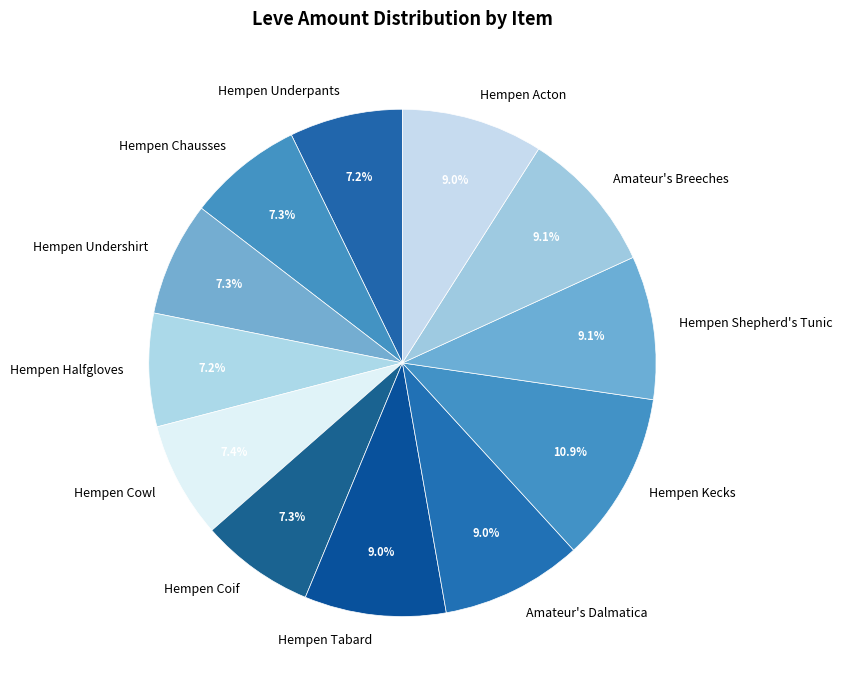

To the nearest percent, what is the average slice percentage?

8%